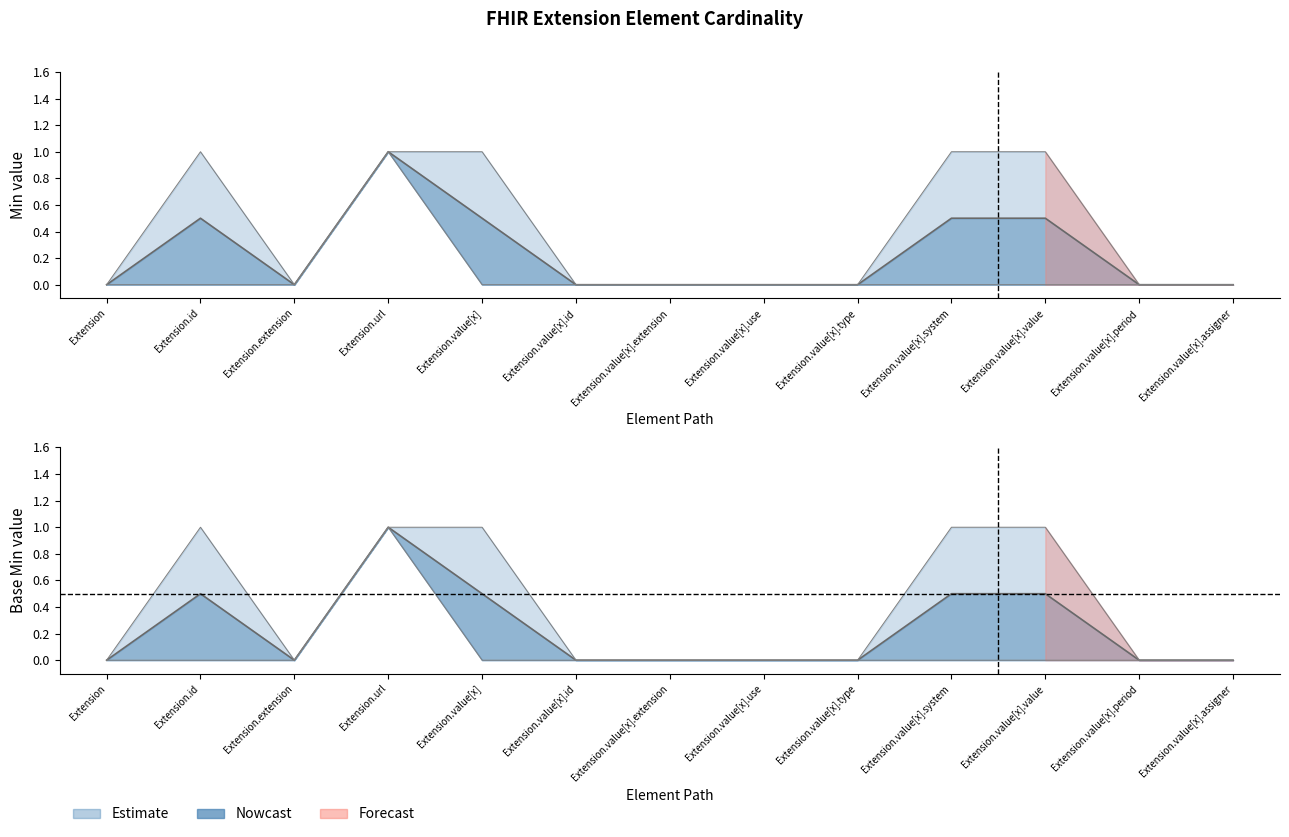

What is the label of the 5th point from the left?

Extension.value[x]